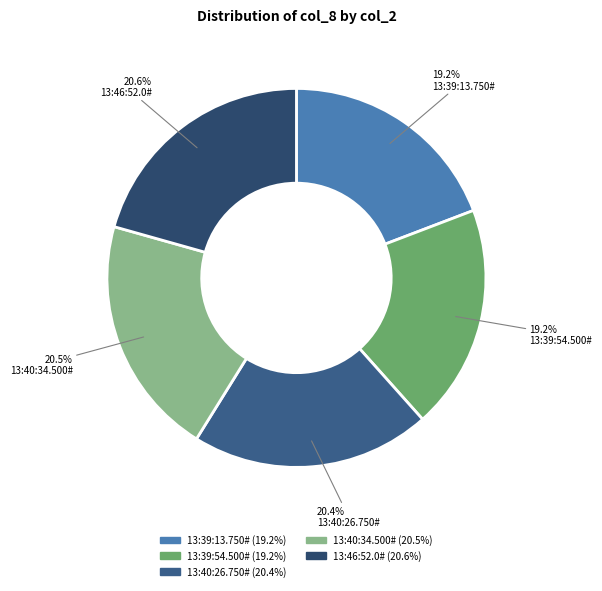

How many slices are in this pie chart?

5